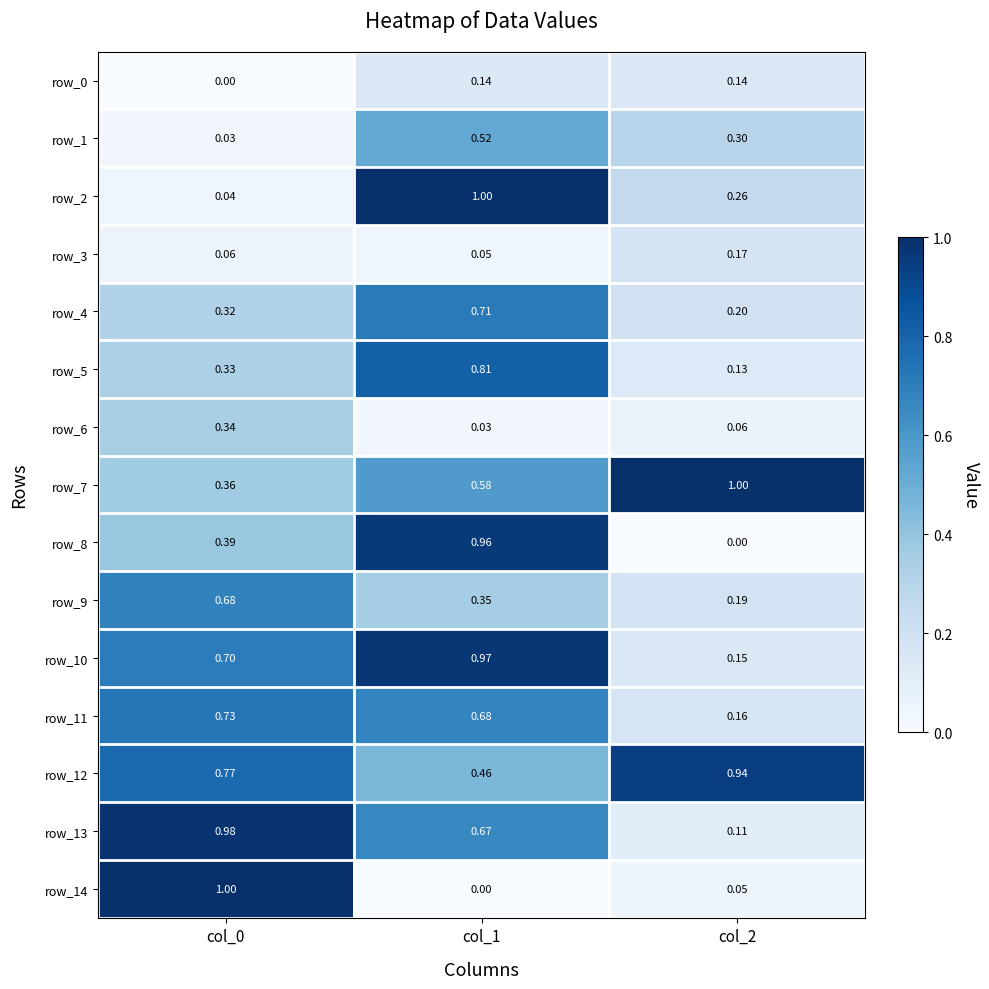

Which category has the highest value in the row_2 series?

col_1